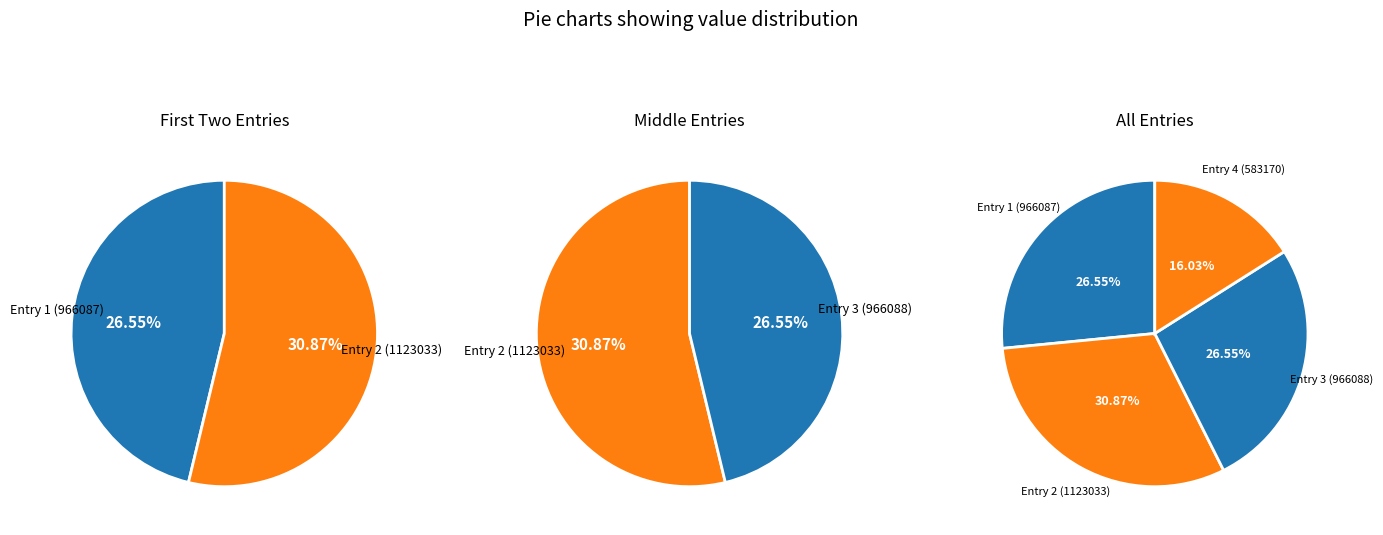

Is it true that 966088 is 15% of the pie?

False